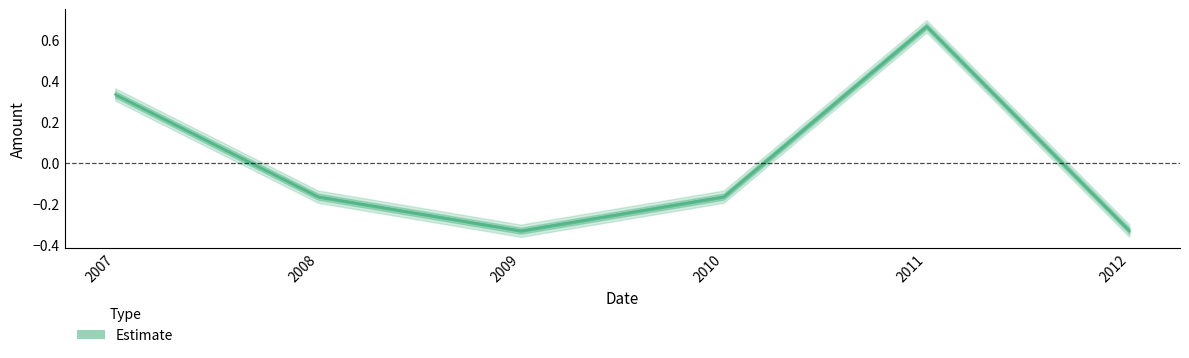

What is the difference between the maximum and minimum values?

1.0